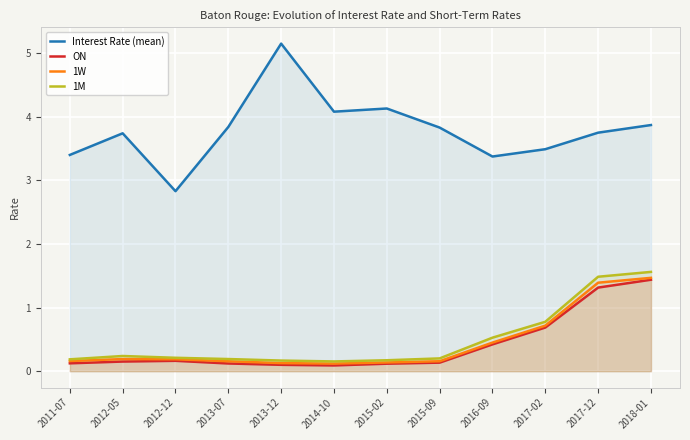

What is the difference between the 1W values at 2012-05 and 2015-02?

0.1